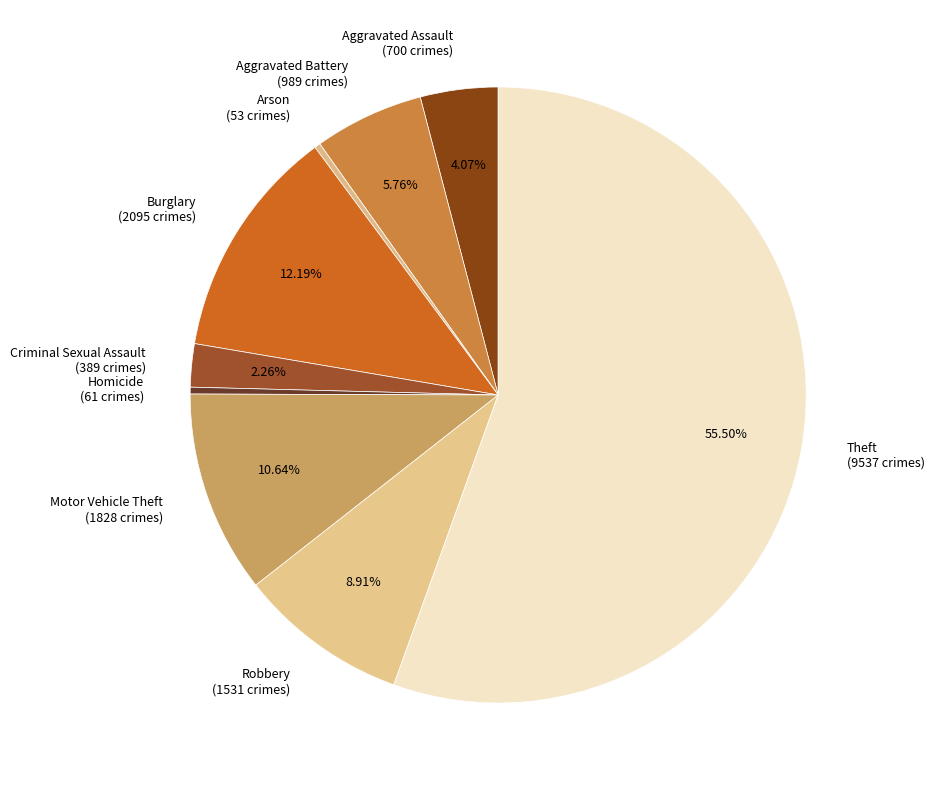

Is Aggravated Assault the majority of the pie?

No